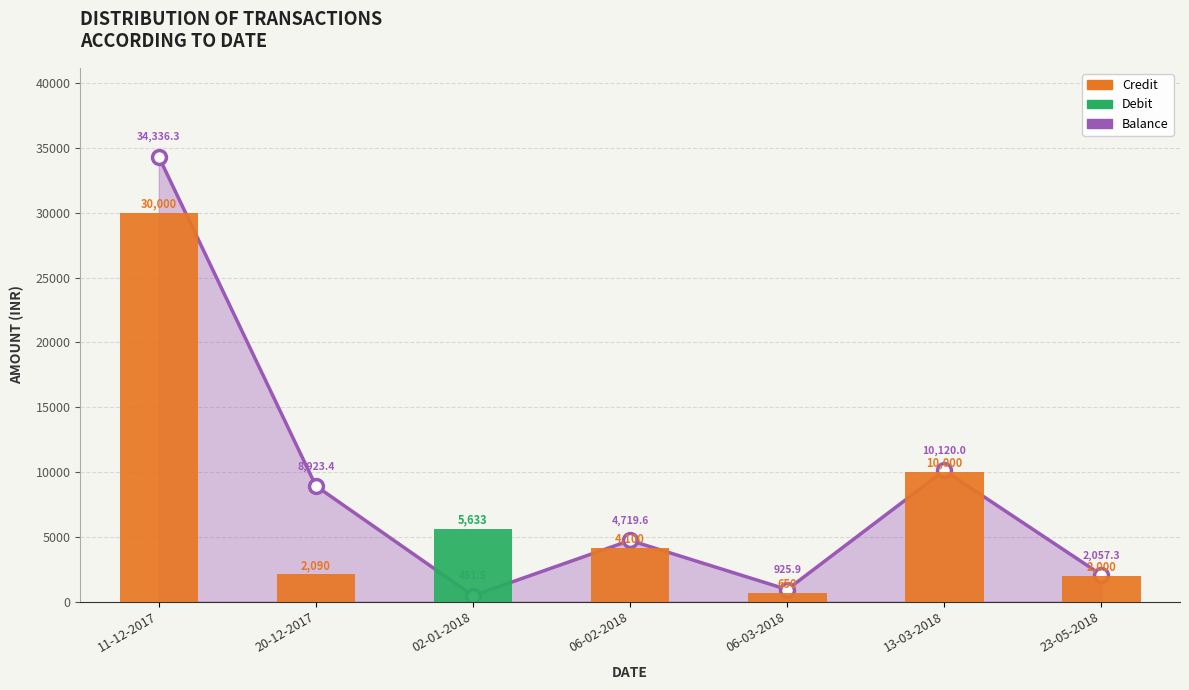

At which category does the chart reach its peak across all series?

11-12-2017